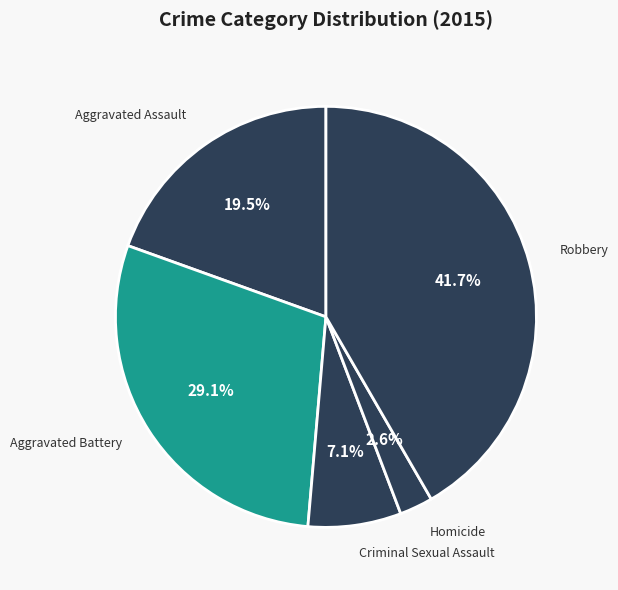

How many slices are in this pie chart?

5